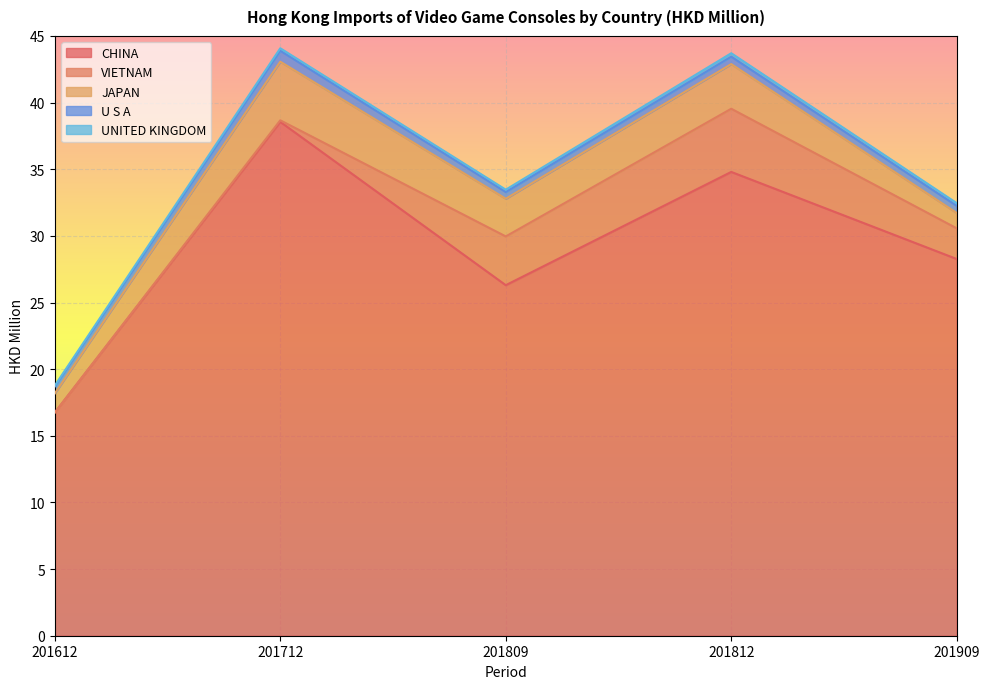

Reading left to right, transcribe all the data shown in this chart.

CHINA: 16.7	38.6	26.3	34.8	28.3
VIETNAM: 0.0	0.1	3.7	4.7	2.3
JAPAN: 1.4	4.4	2.8	3.4	1.1
U S A: 0.5	0.8	0.5	0.6	0.5
UNITED KINGDOM: 0.1	0.2	0.2	0.3	0.2